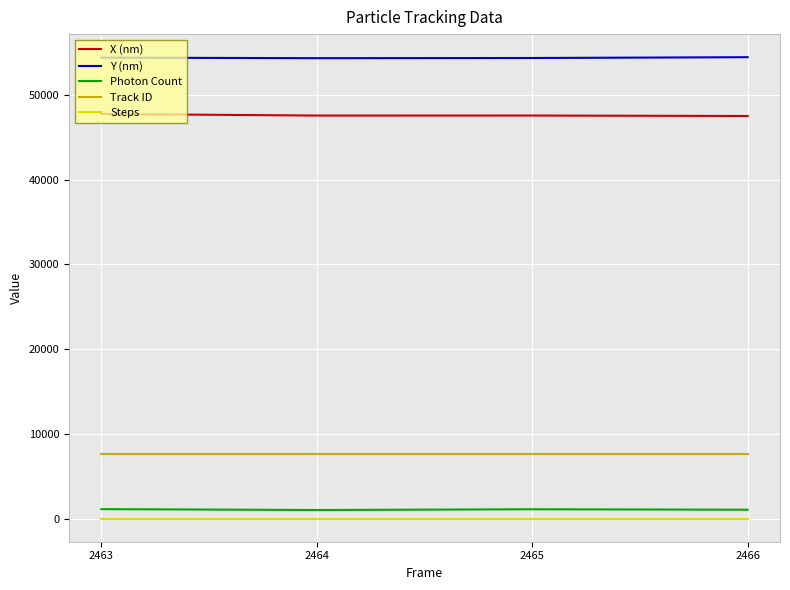

In X (nm), how many points are lower than both neighbors (excluding endpoints)?

1